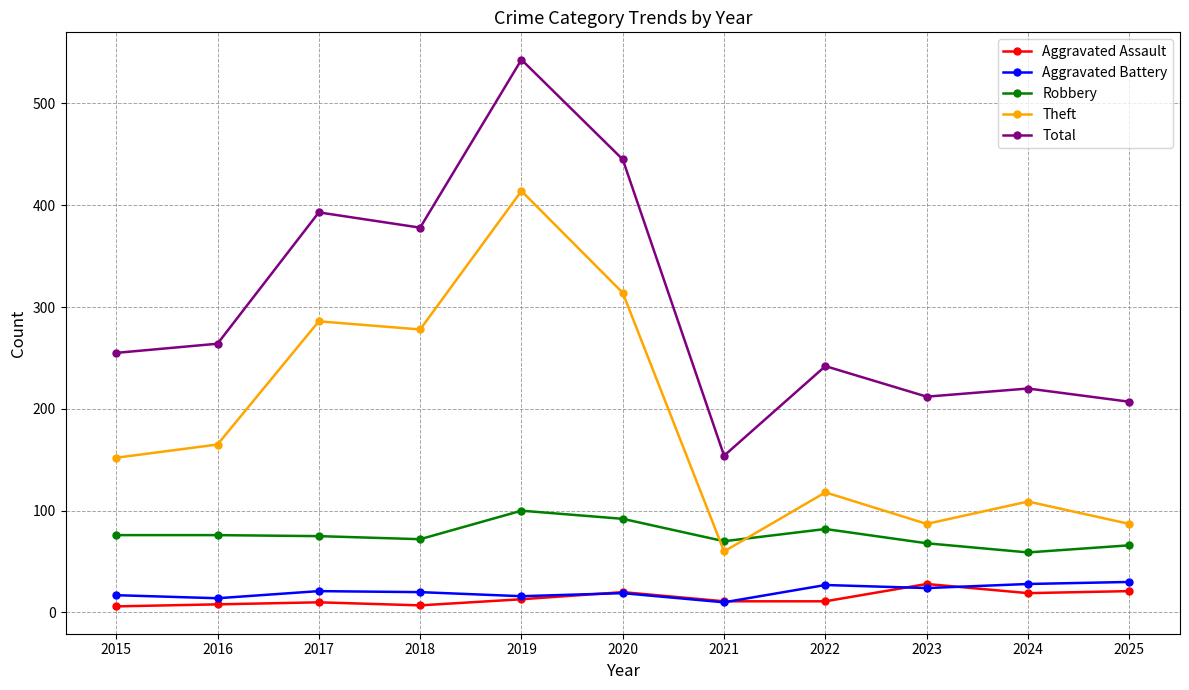

Between 2017 and 2018, which series saw the biggest shift?

Total